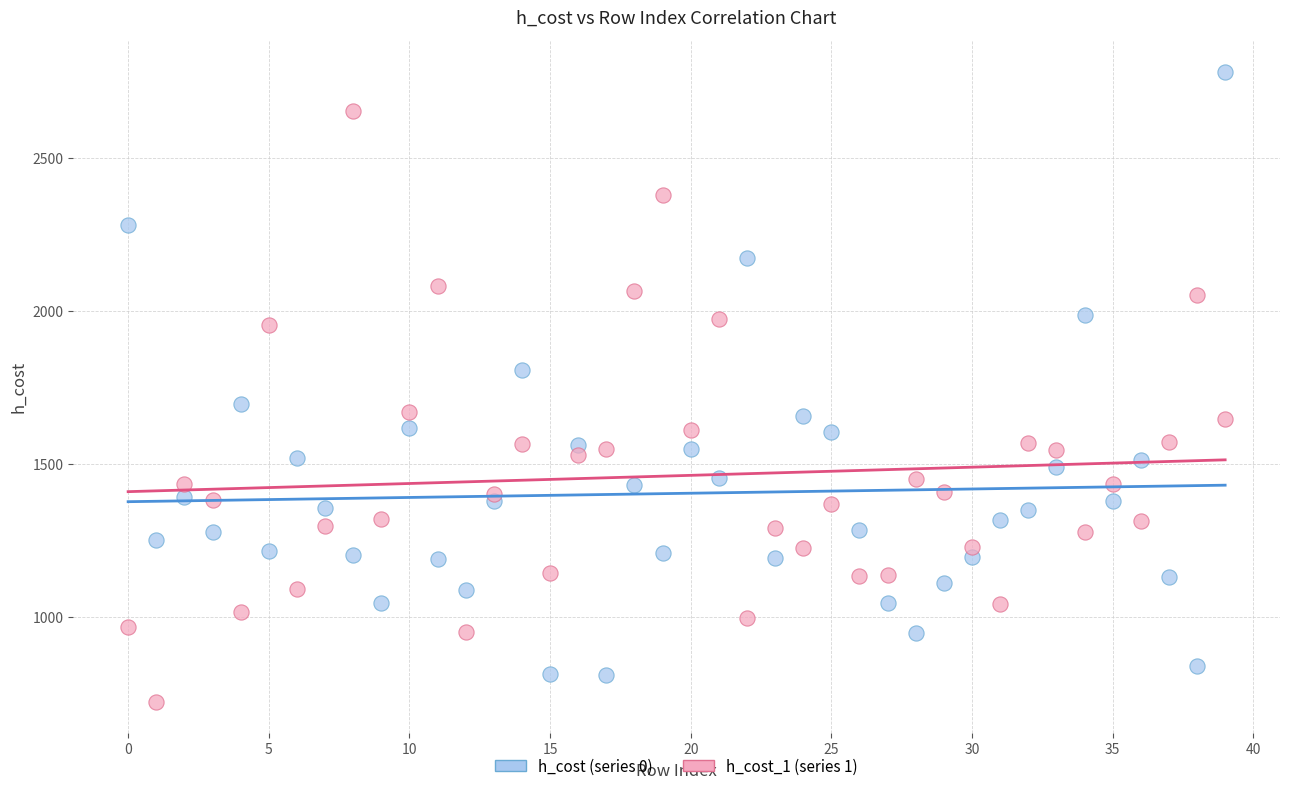

Which series has the largest Y range (max minus min)?

h_cost (series 0)